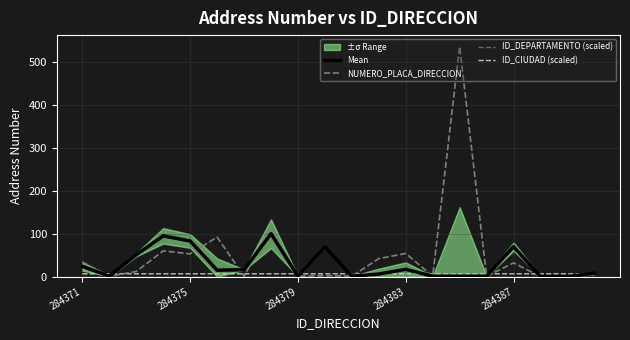

What is the average value of the ID_CIUDAD (scaled) series?

6.6